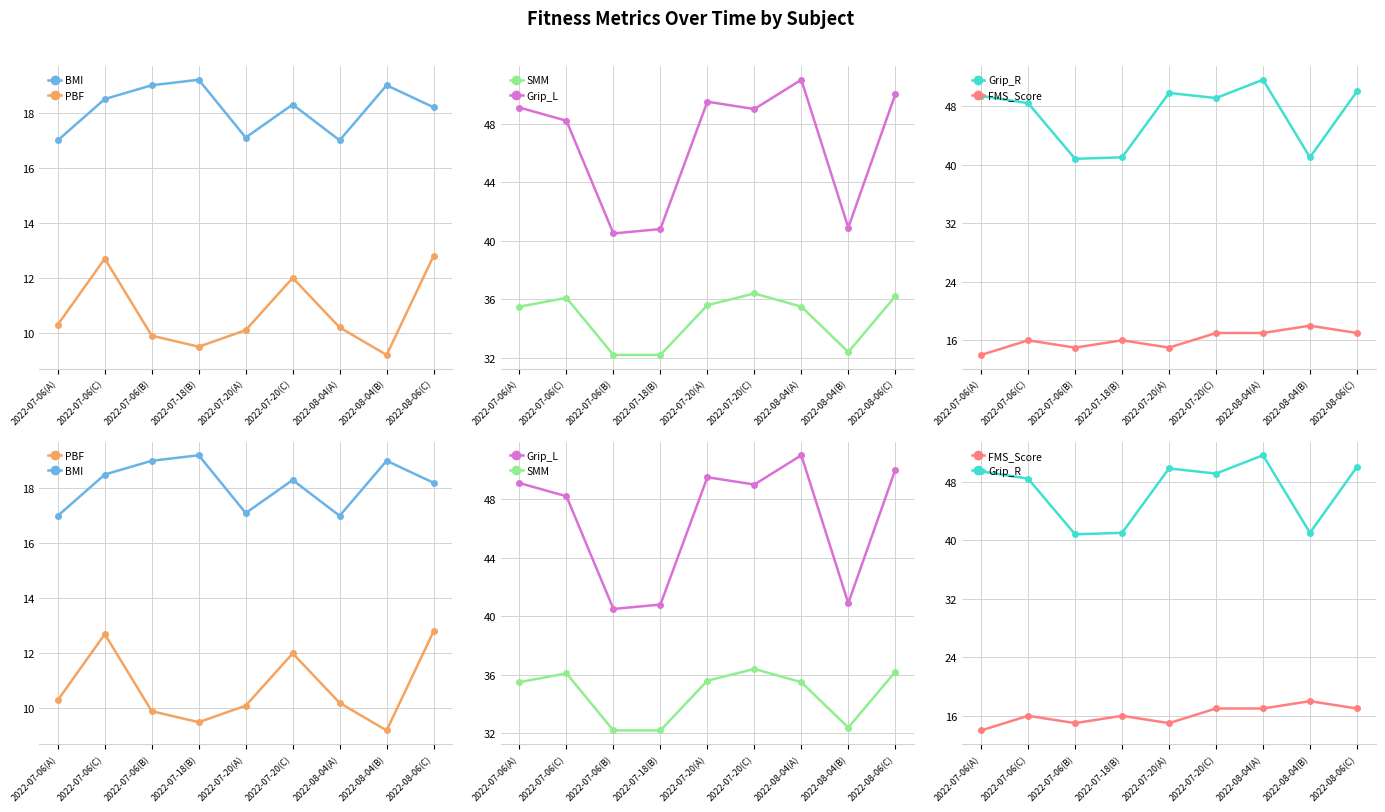

Where is Grip_L nearest to the value 45?

2022-07-06(C)